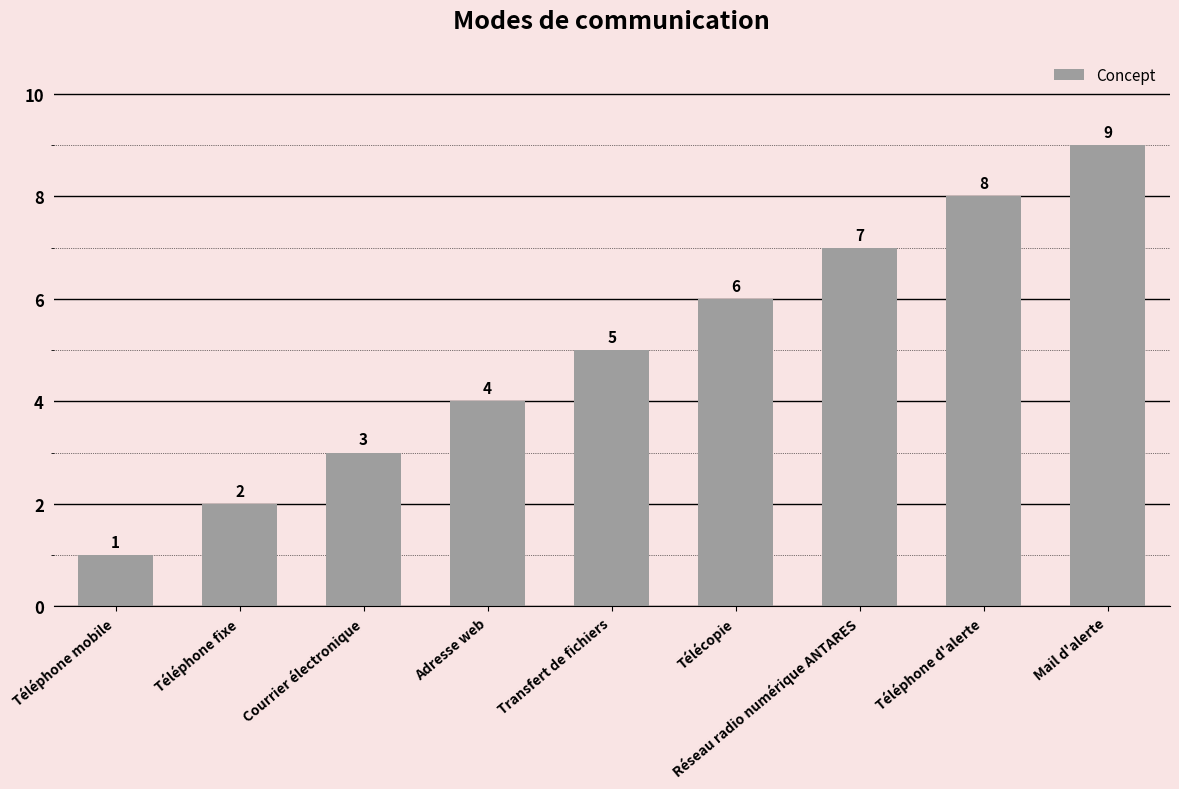

Between Transfert de fichiers and Télécopie, which is larger?

Télécopie